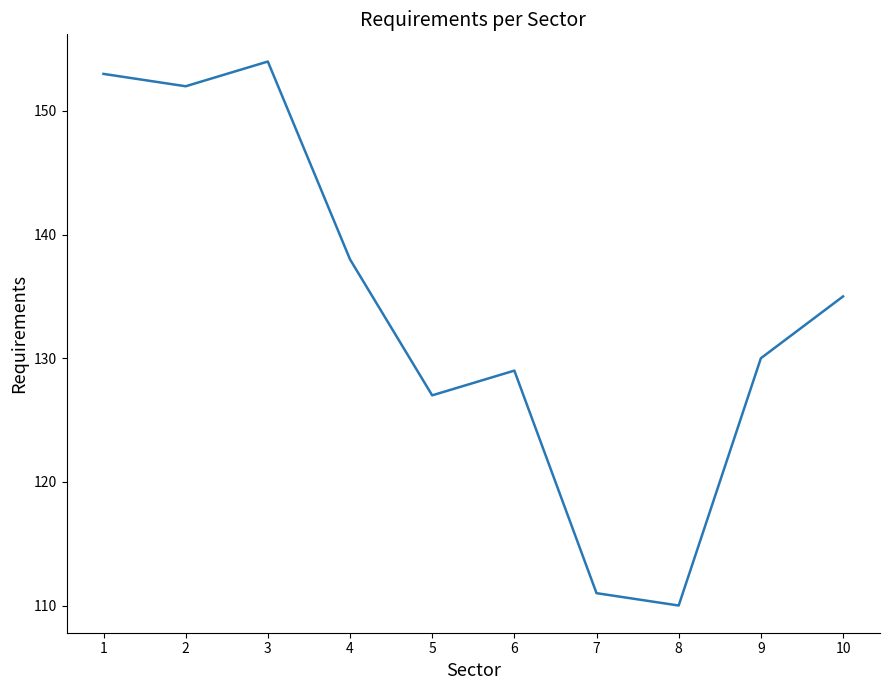

List the labels in order of value, smallest first.

8, 7, 5, 6, 9, 10, 4, 2, 1, 3